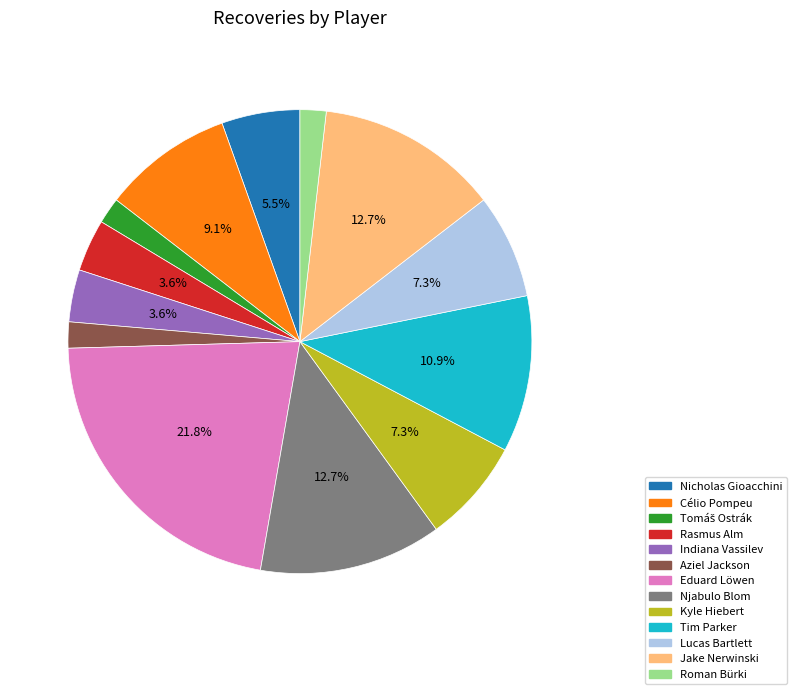

Does Lucas Bartlett account for over 50% of the chart?

No